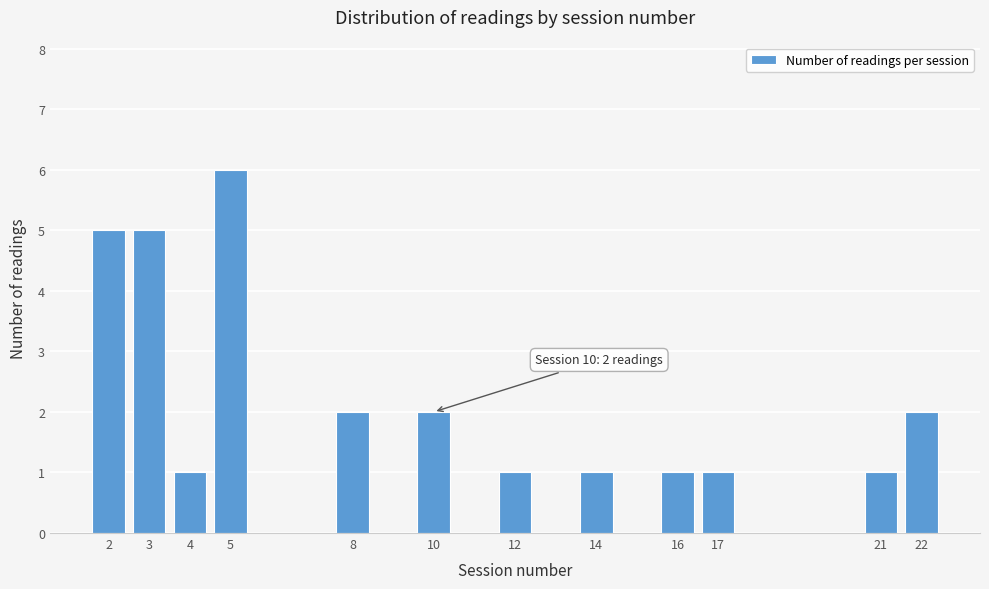

Reading left to right, list all the values displayed in this chart.

5	5	1	6	2	2	1	1	1	1	1	2